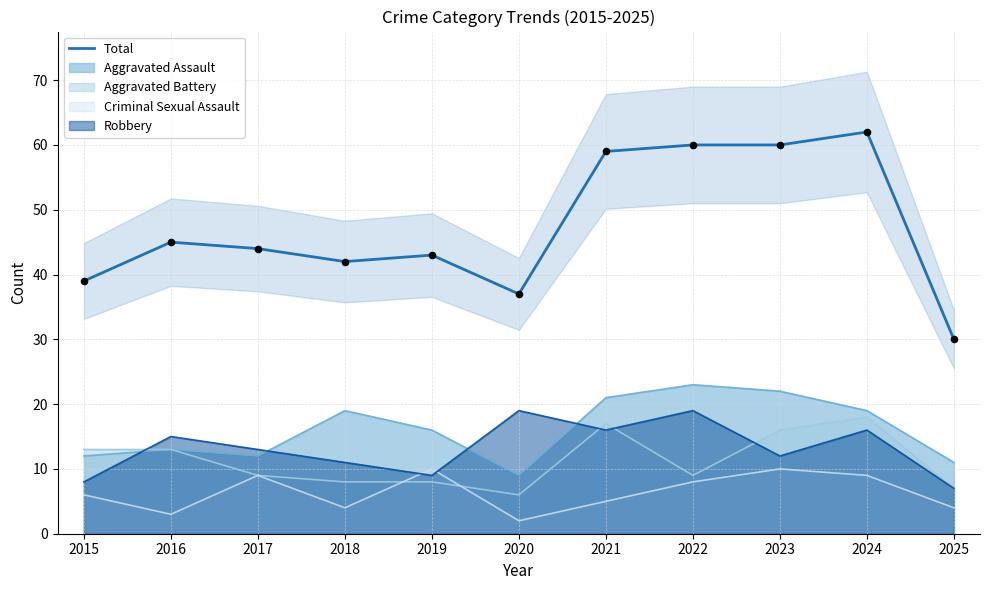

Approximately how many times larger is the value at 2020 compared to 2015?

0.9